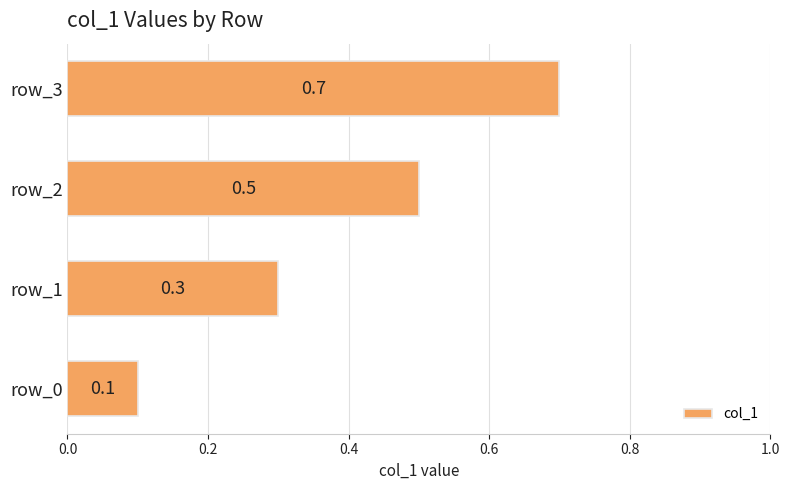

What is the minimum value shown in the chart?

0.1